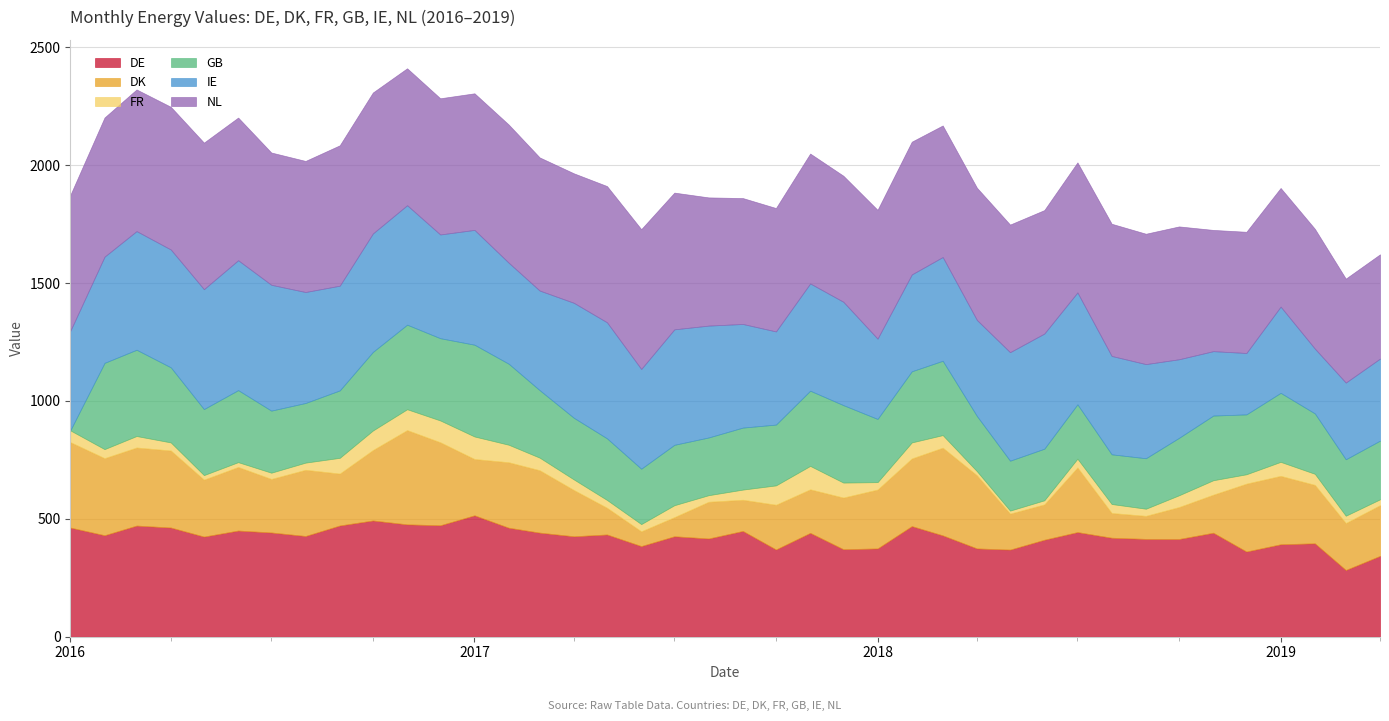

How many interior local peaks does the FR series have?

8